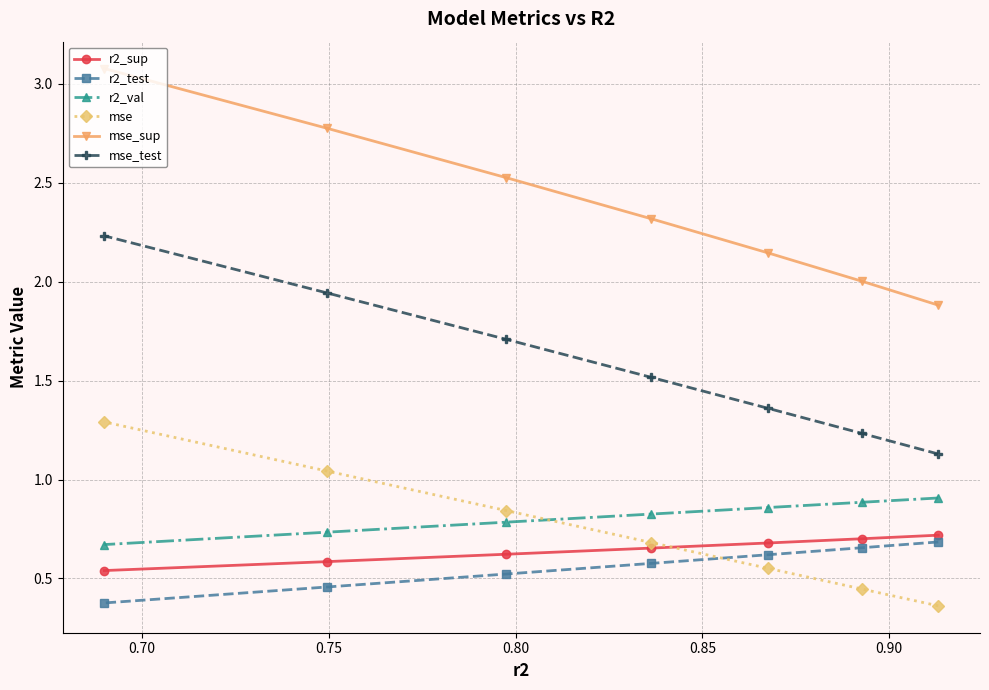

What is the value of the mse_test point at the 3rd from the left?

1.7